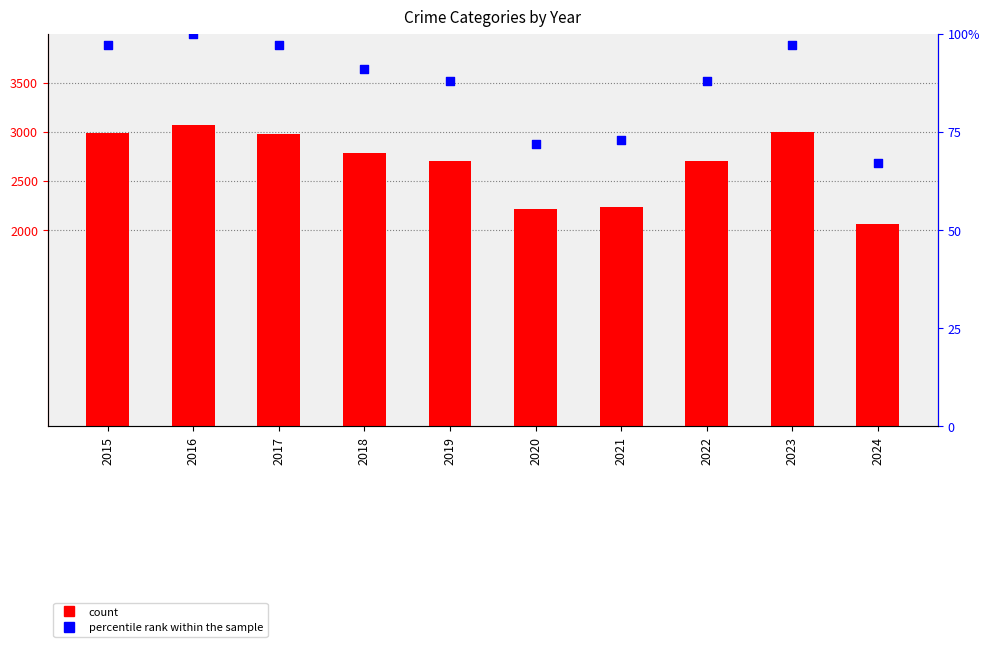

What is the total value across all series at 2023?

3090